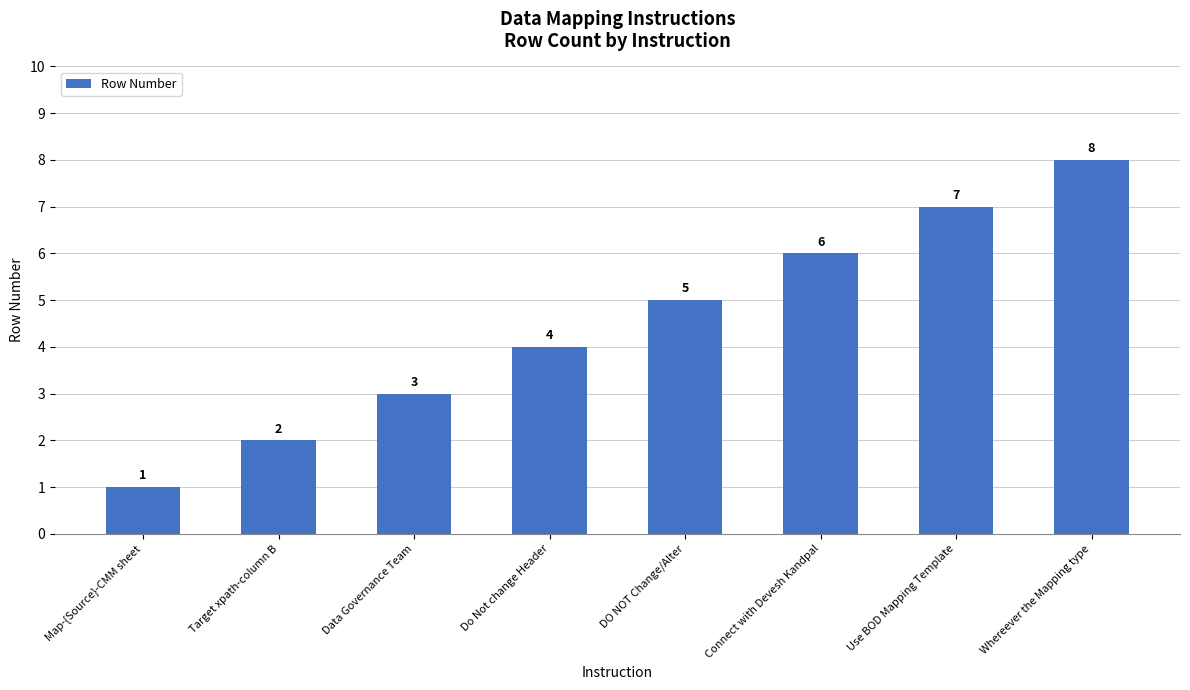

Which has a higher value, Data Governance Team or Whereever the Mapping type?

Whereever the Mapping type